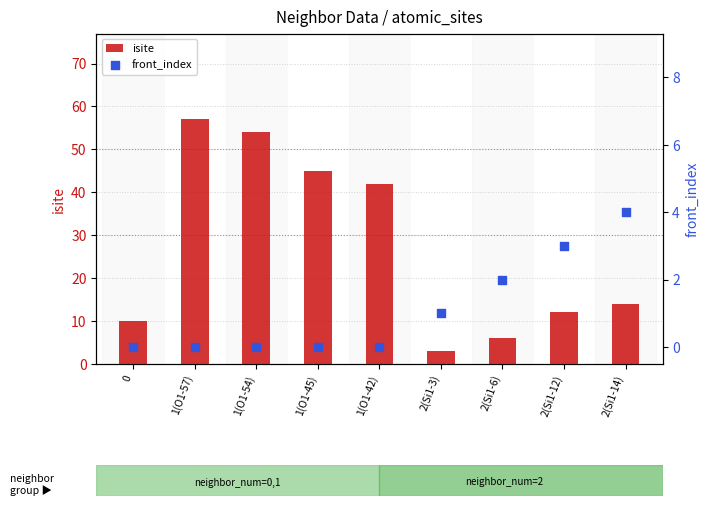

At which category is the sum across all series the highest?

1(O1-57)